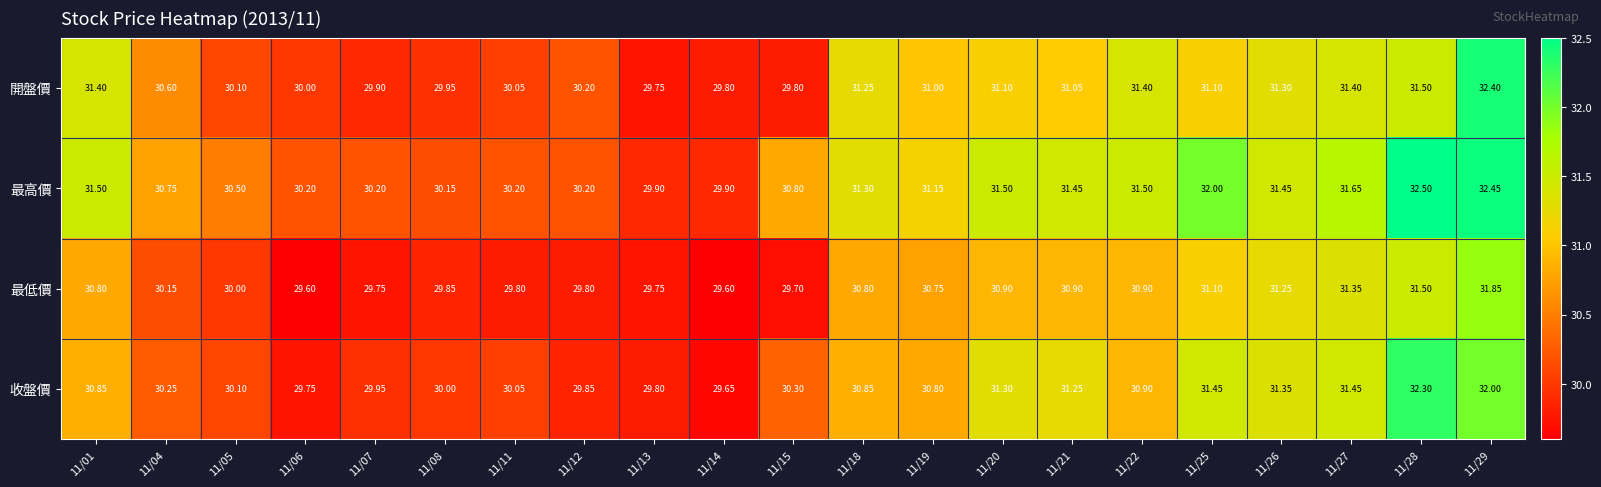

How many data points in 收盤價 are less than 30?

5